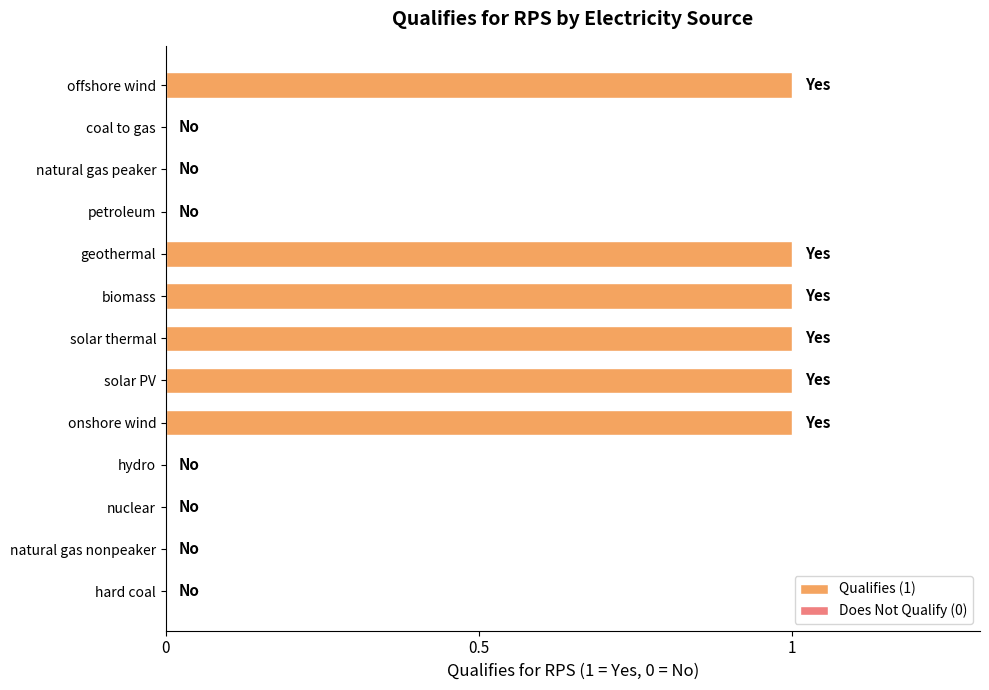

What is the change in value from natural gas nonpeaker to geothermal?

+1